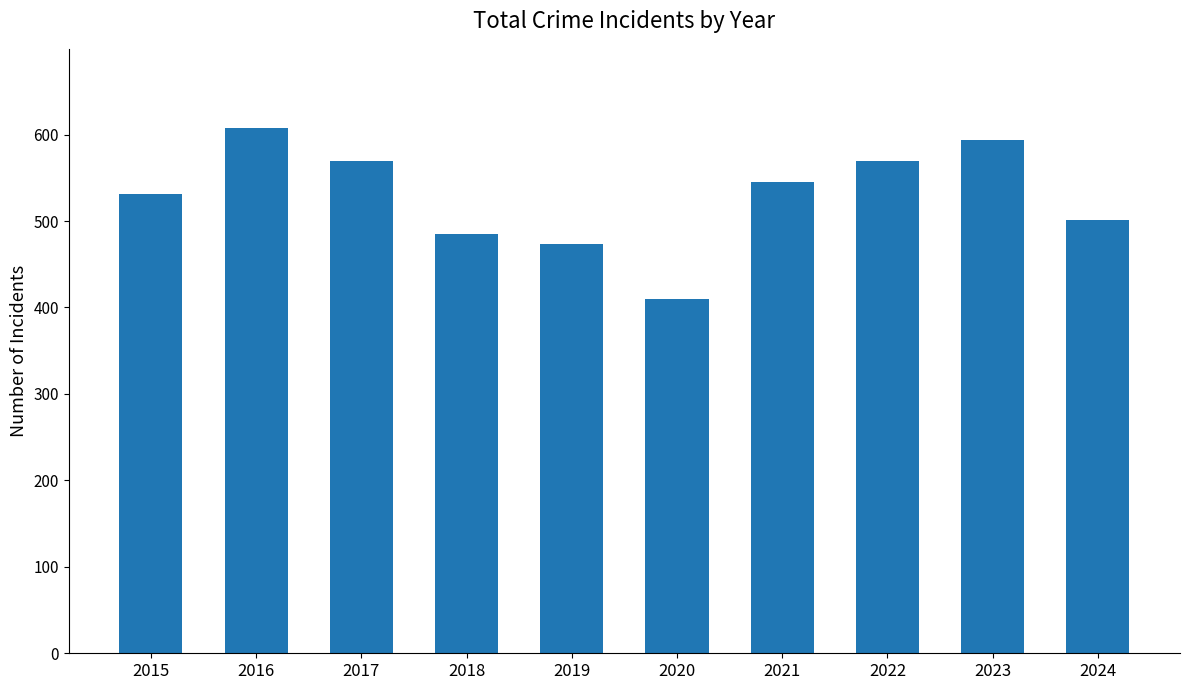

How many categories are shown in the chart?

10